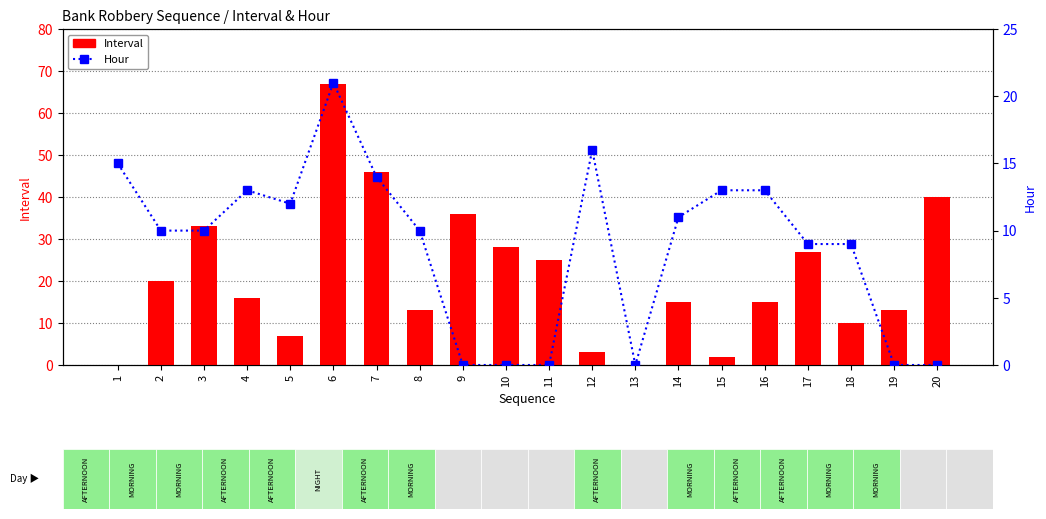

Rank the series by their maximum value, from lowest to highest.

Hour, Interval